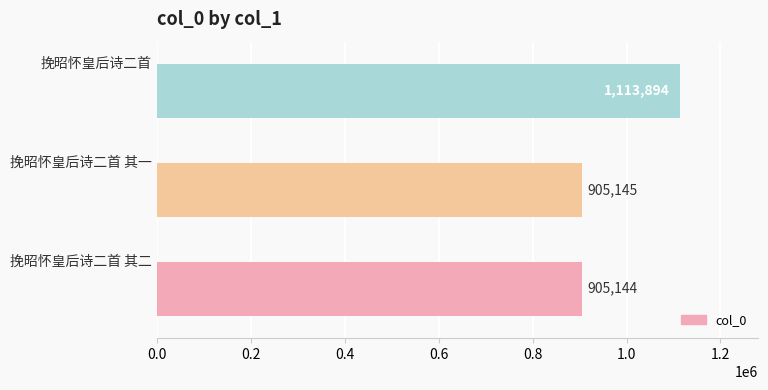

What is the minimum value shown in the chart?

905144